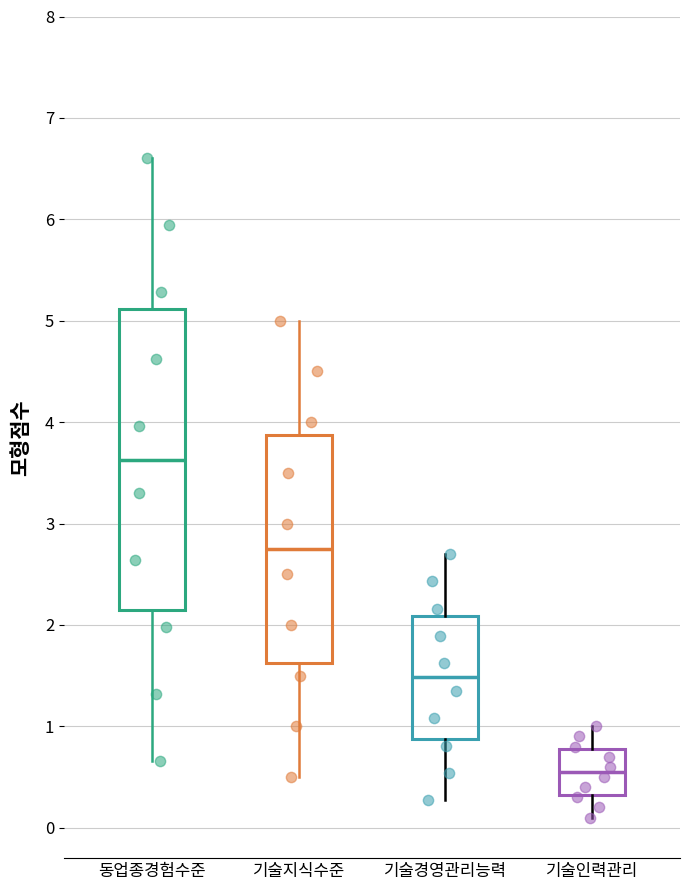

Reading left to right, read every box against the y-axis: the position of its median line, the range the box covers, and the ends of its whiskers. The values are not printed on the chart, so give them approximately, as read against the axis.

동업종경험수준: median 3.6, box 2.1 to 5.1, whiskers 0.7 to 6.6
기술지식수준: median 2.8, box 1.6 to 3.9, whiskers 0.5 to 5.0
기술경영관리능력: median 1.5, box 0.9 to 2.1, whiskers 0.3 to 2.7
기술인력관리: median 0.6, box 0.3 to 0.8, whiskers 0.1 to 1.0